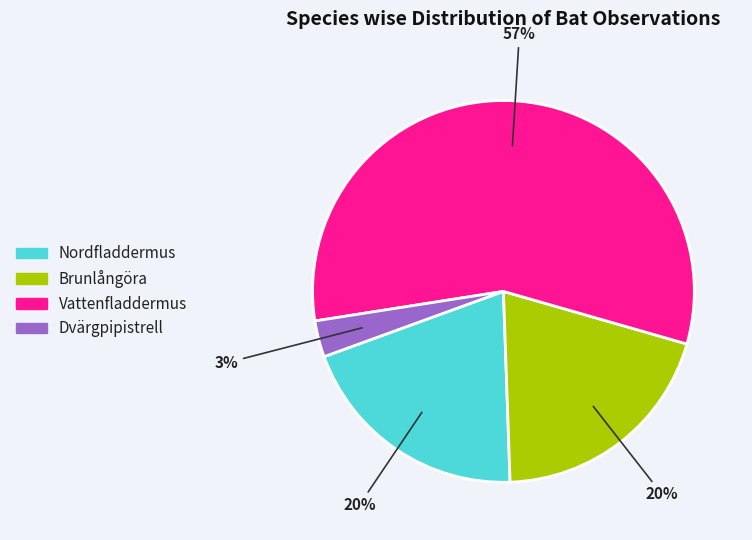

To the nearest percent, what is the combined percentage of Vattenfladdermus and Nordfladdermus?

77%